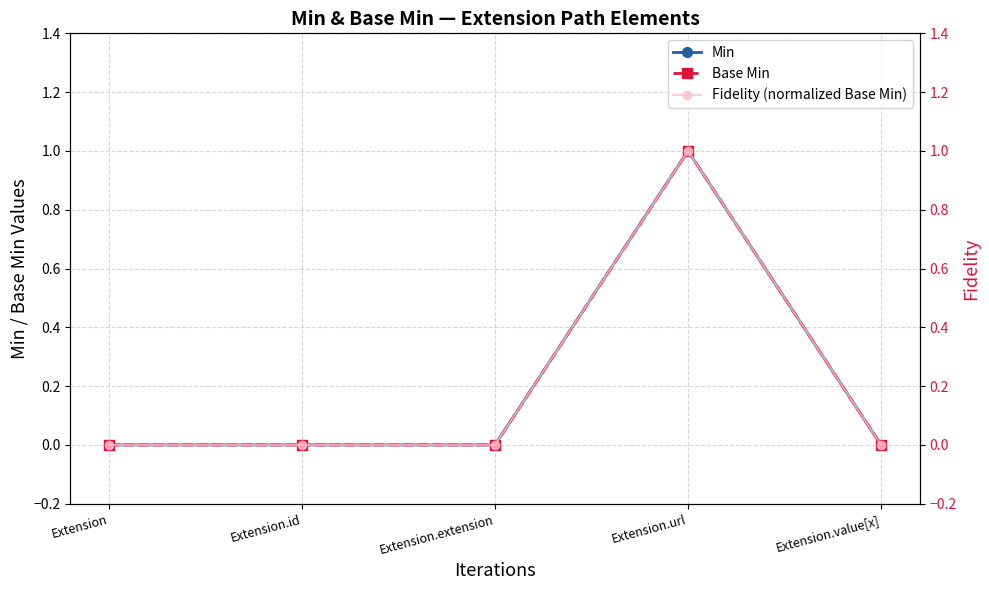

At how many categories does at least one series exceed 0?

1